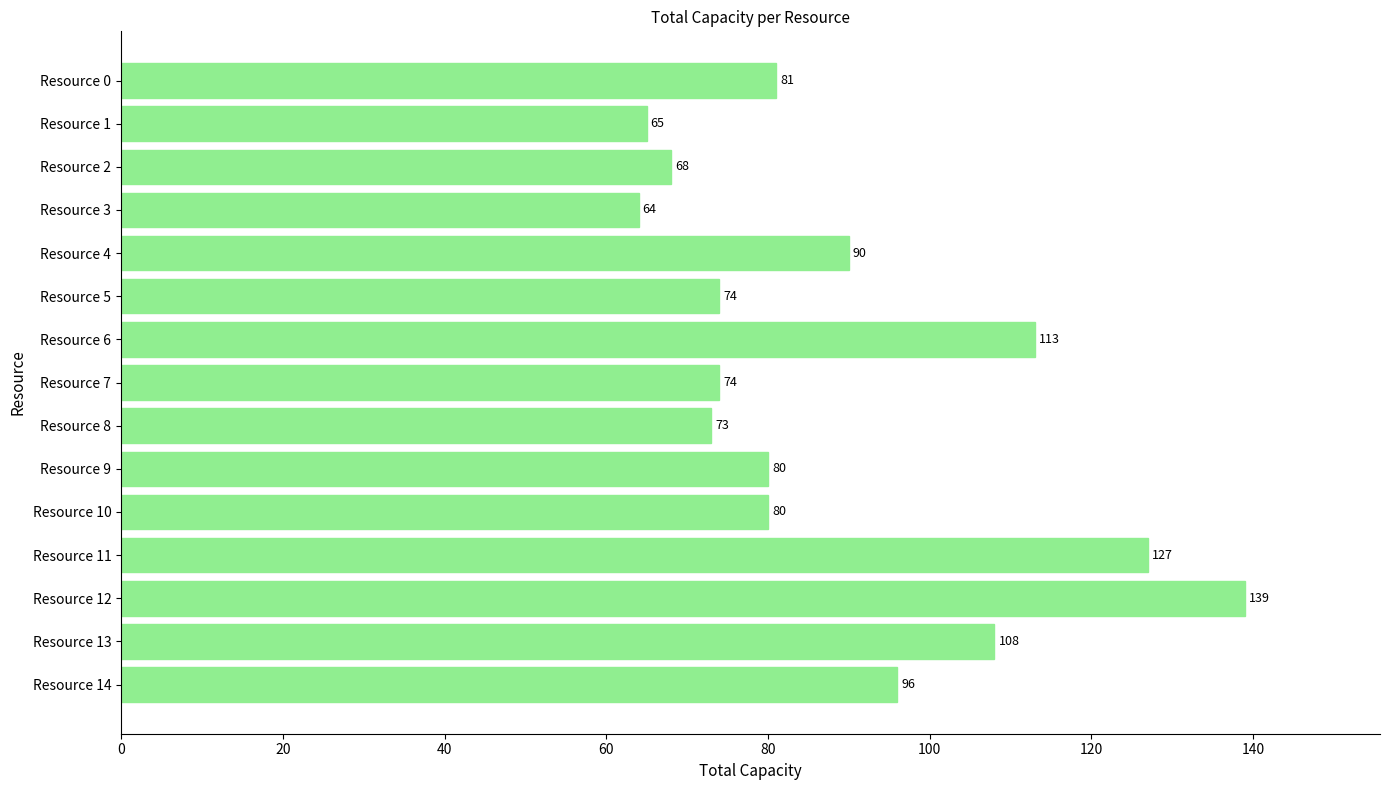

At which category does the chart reach its peak across all series?

Resource 12